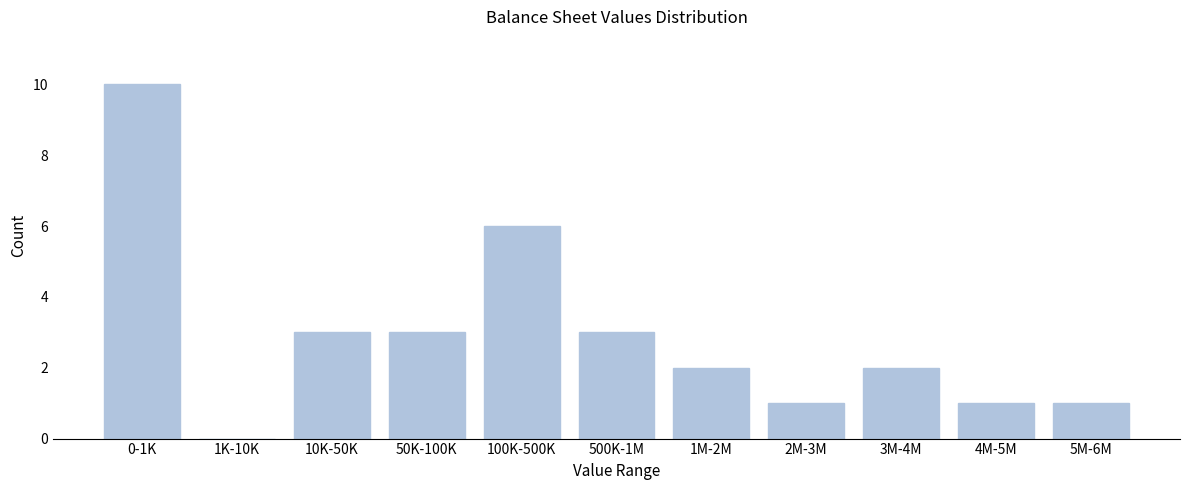

Reading right to left, list all the values displayed in this chart.

5M-6M=1	4M-5M=1	3M-4M=2	2M-3M=1	1M-2M=2	500K-1M=3	100K-500K=6	50K-100K=3	10K-50K=3	1K-10K=0	0-1K=10